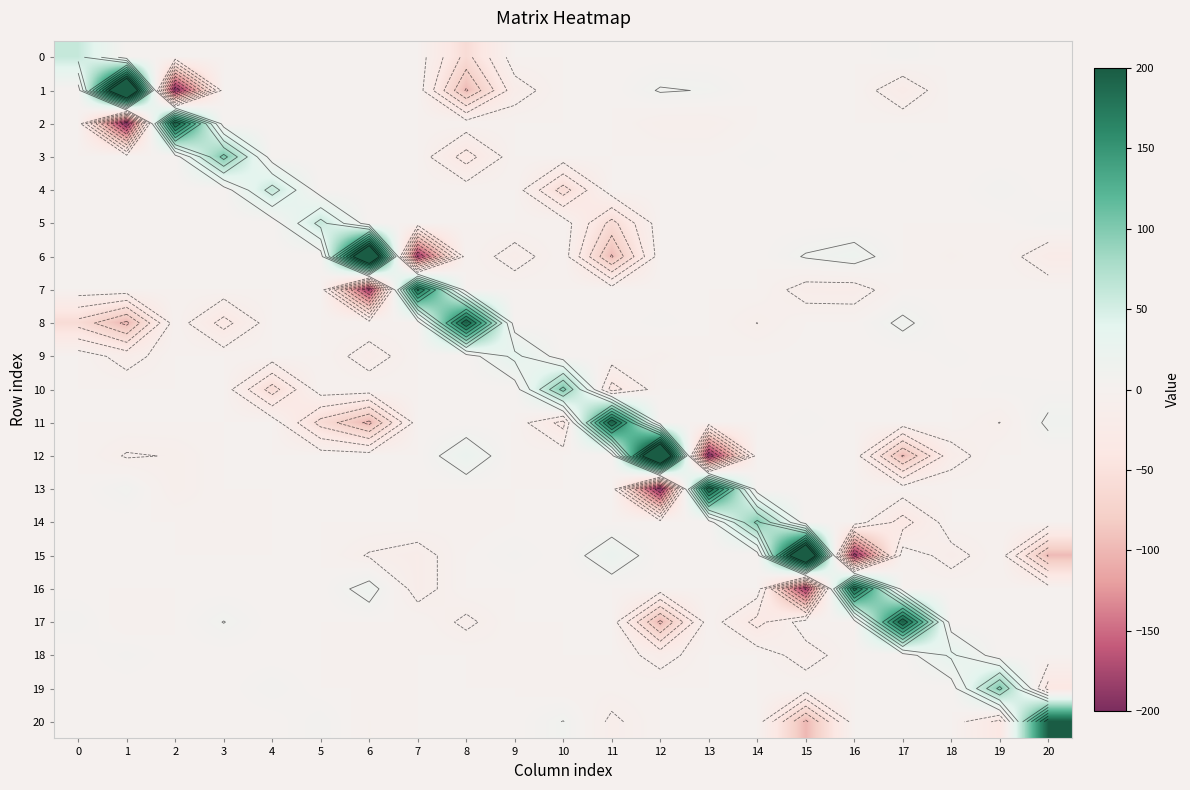

Which series has the largest range (max minus min)?

1